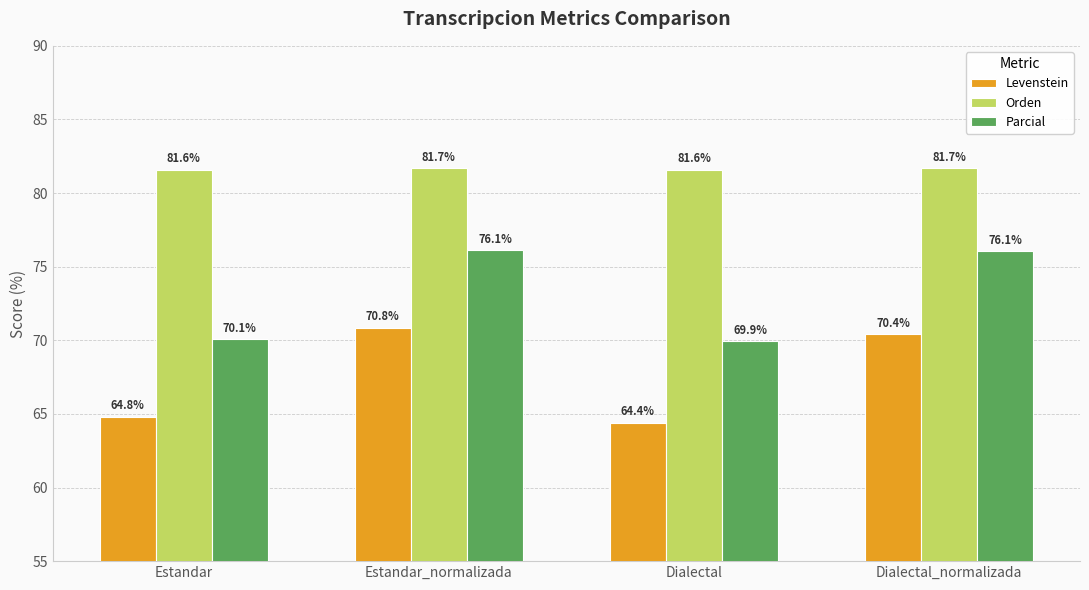

Is the value of Parcial at Estandar_normalizada greater than the value of Orden at Dialectal_normalizada?

No